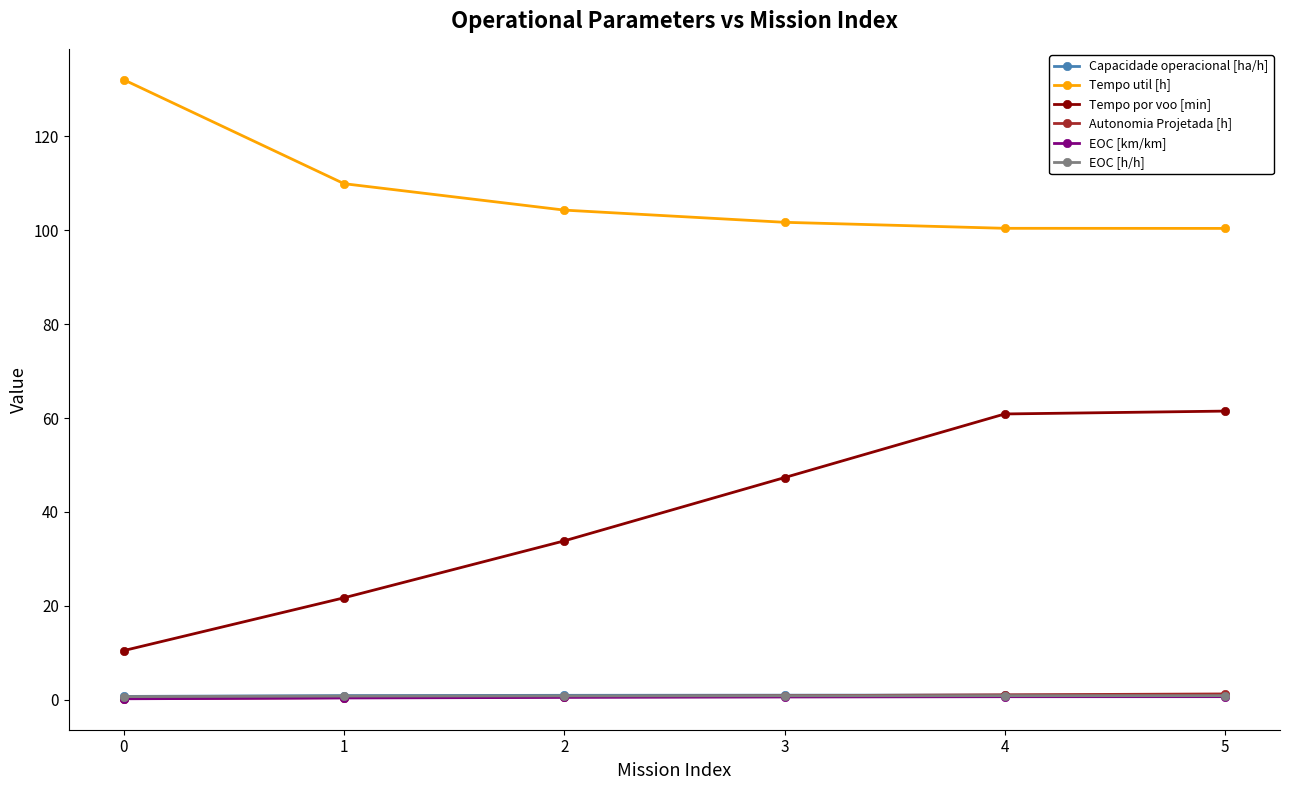

The EOC [h/h] series shows 0.8 at 4. True or false?

True